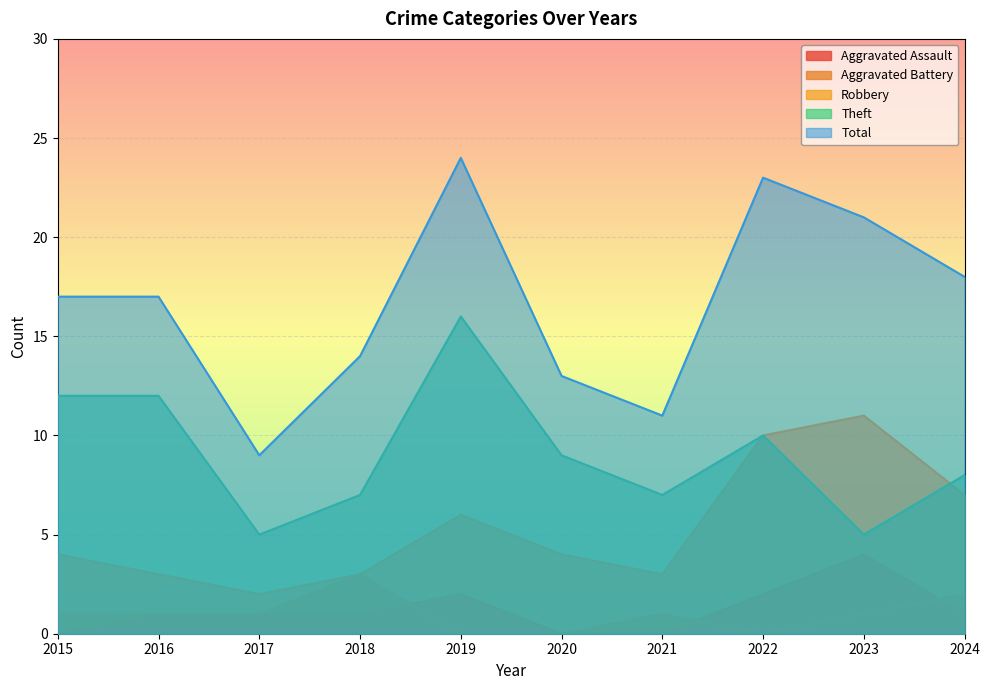

What is the value of the Robbery point at the 9th from the left?

11